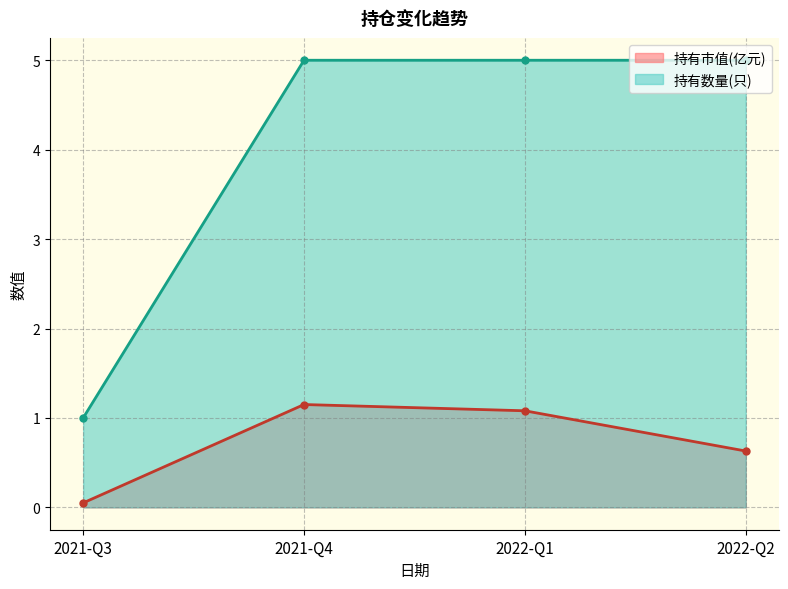

Count the number of categories in the chart.

4